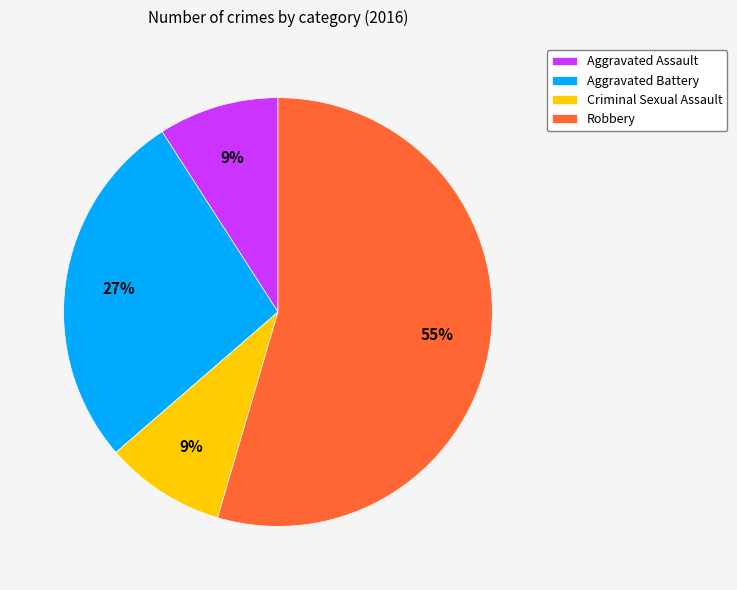

Is there any slice that represents more than half of the pie?

Yes